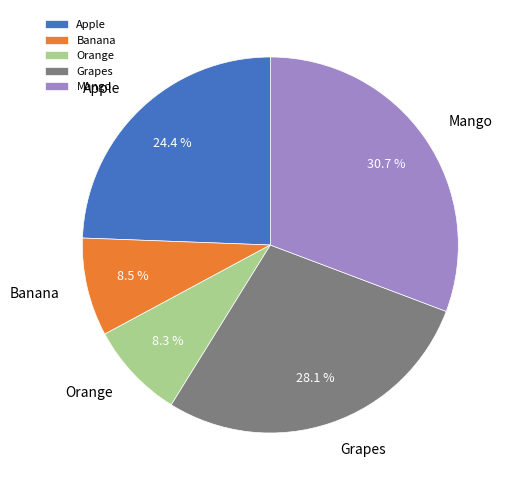

What percentage is the Apple slice, to the nearest percent?

24%